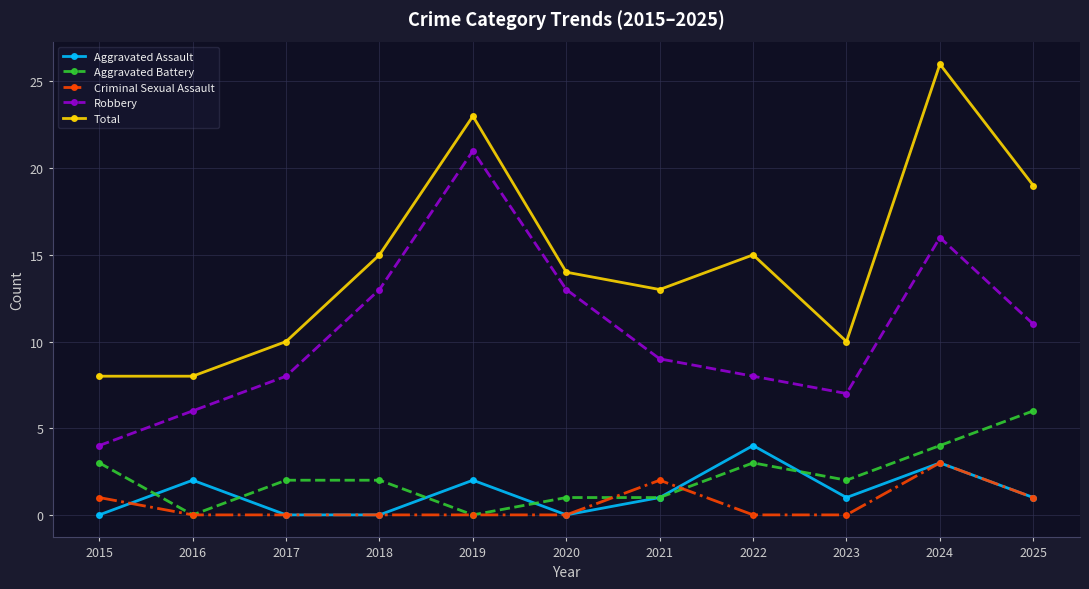

Which series has the widest spread of values?

Total